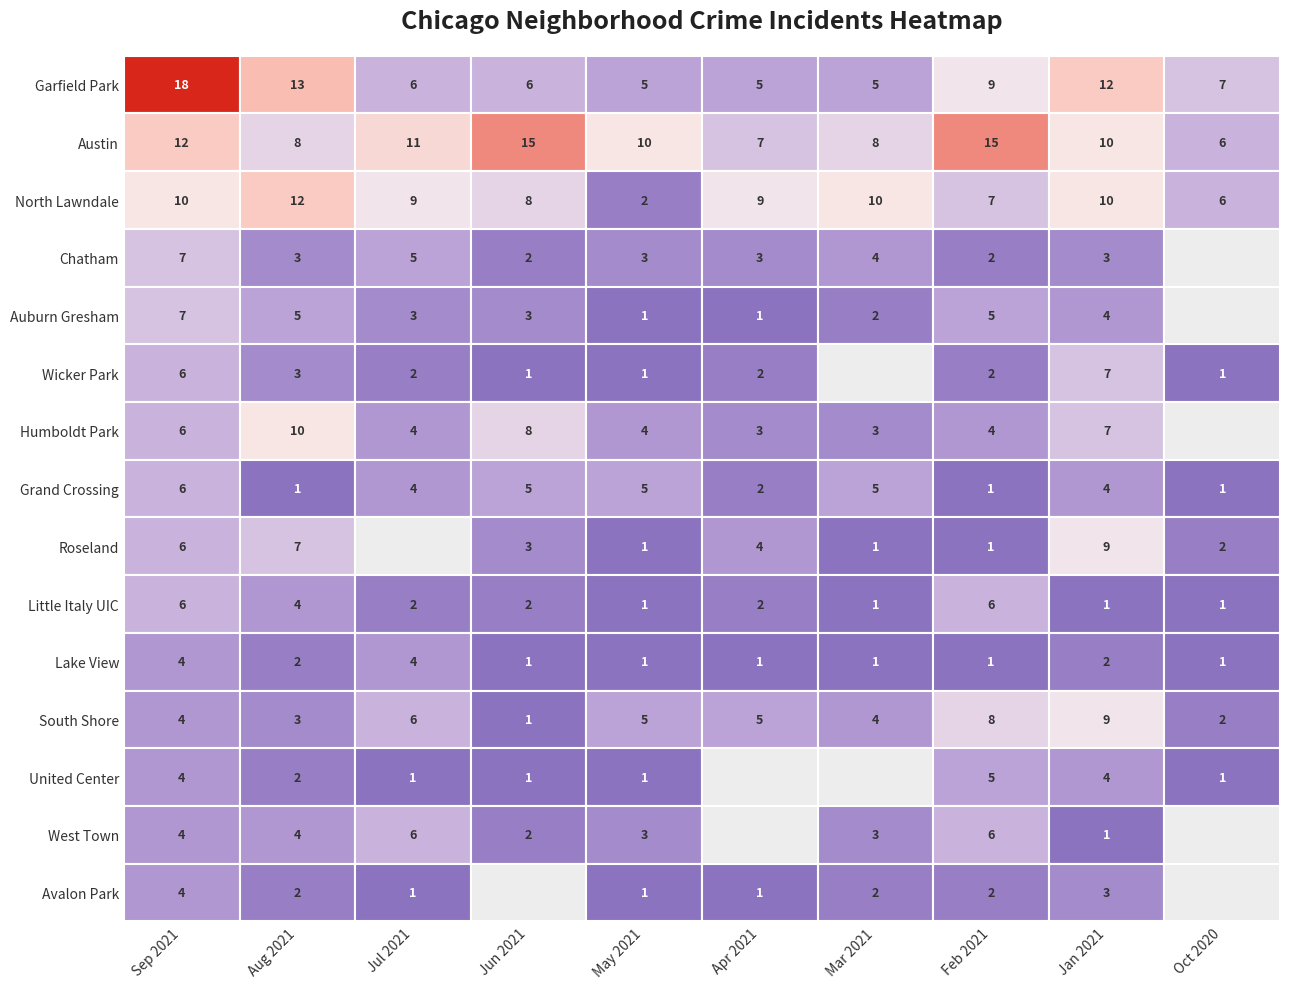

How many data points does each series have?

10